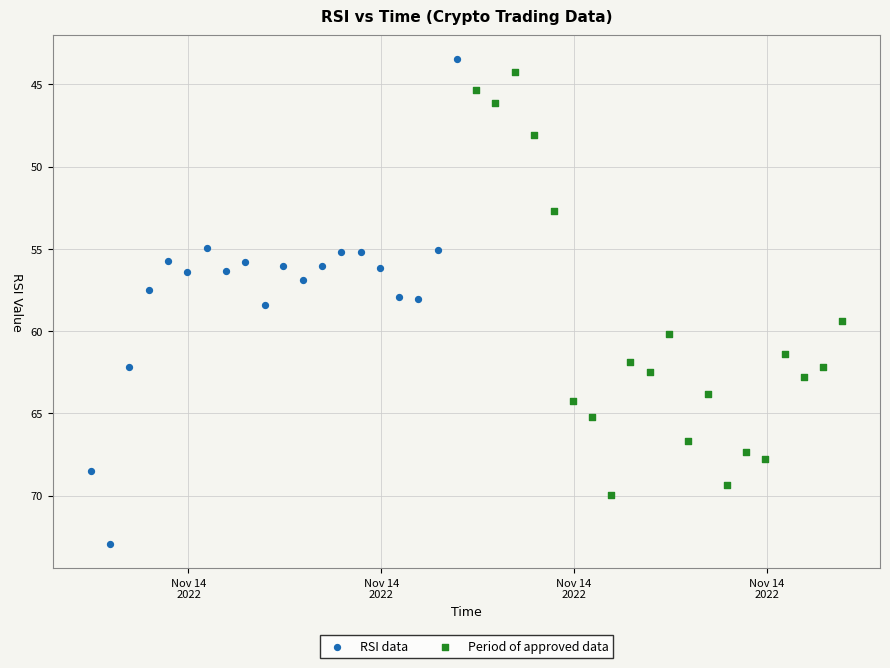

Which series contains the highest Y value?

RSI data